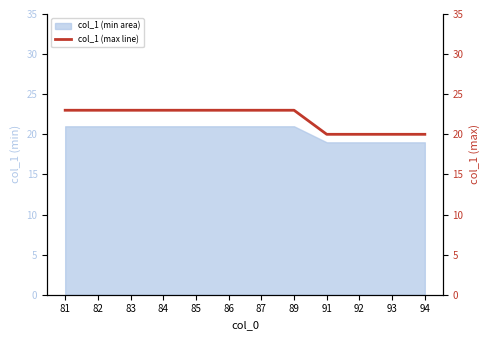

What is the sum of all values?

264